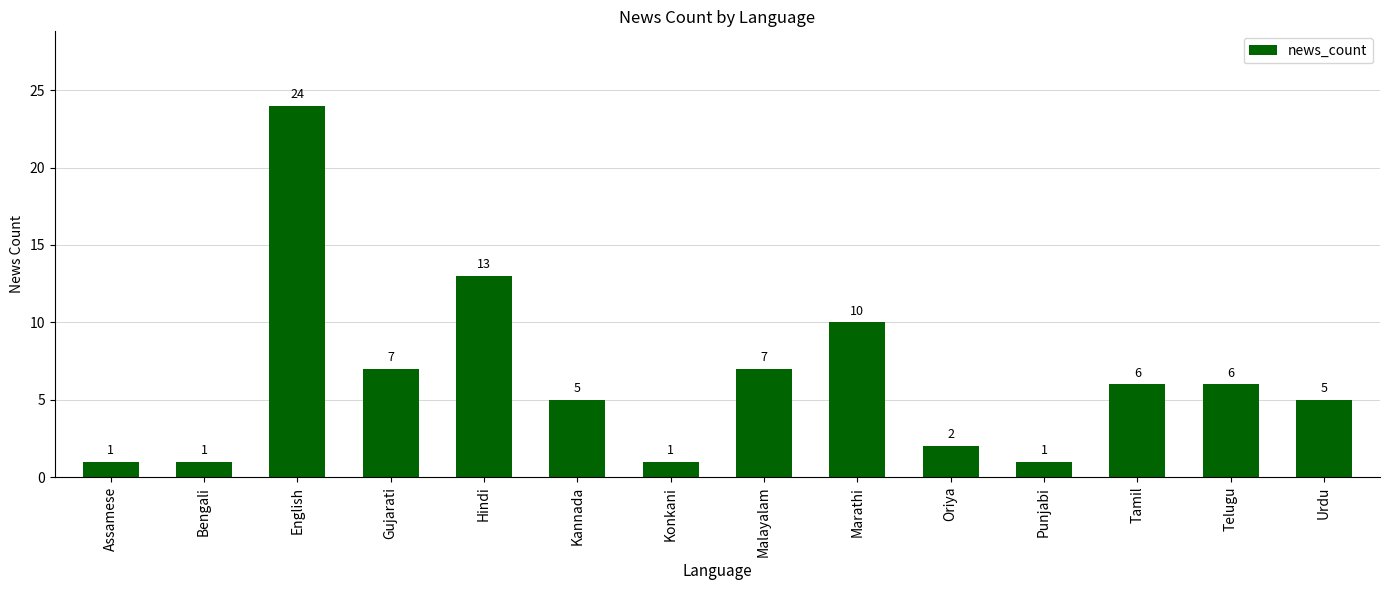

The value at Oriya is 2. True or false?

True